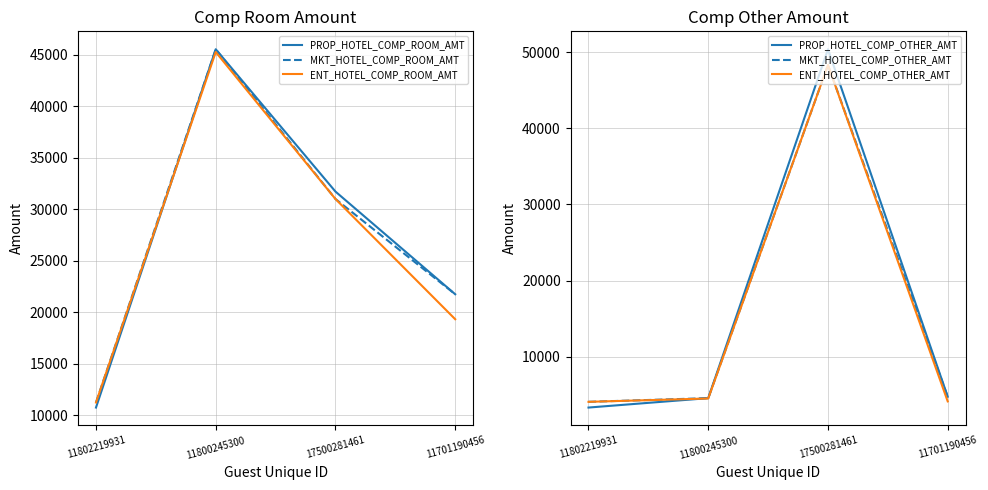

Reading left to right, list all the values displayed in this chart.

PROP_HOTEL_COMP_ROOM_AMT: 11802219931=10758.0	11800245300=45539.9	17500281461=31722.3	11701190456=21756.5
MKT_HOTEL_COMP_ROOM_AMT: 11802219931=11248.1	11800245300=45539.9	17500281461=31002.4	11701190456=21756.5
ENT_HOTEL_COMP_ROOM_AMT: 11802219931=11248.1	11800245300=45269.9	17500281461=31002.4	11701190456=19332.2
PROP_HOTEL_COMP_OTHER_AMT: 11802219931=3331.9	11800245300=4567.3	17500281461=50367.9	11701190456=4754.9
MKT_HOTEL_COMP_OTHER_AMT: 11802219931=4083.6	11800245300=4567.3	17500281461=48300.7	11701190456=4754.9
ENT_HOTEL_COMP_OTHER_AMT: 11802219931=4083.6	11800245300=4522.3	17500281461=48300.7	11701190456=4140.6